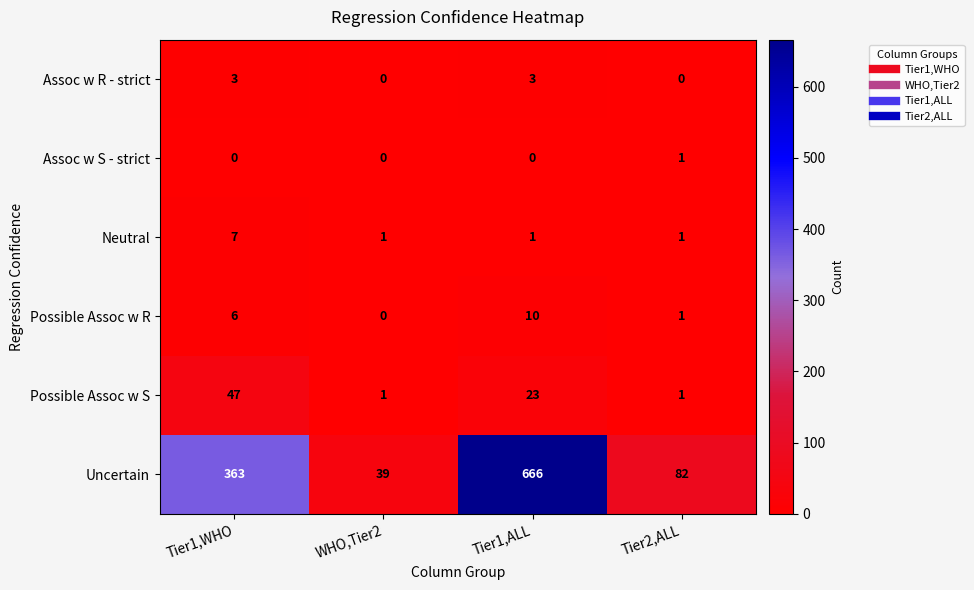

Rank the series by their maximum value, from lowest to highest.

Assoc w S - strict, Assoc w R - strict, Neutral, Possible Assoc w R, Possible Assoc w S, Uncertain